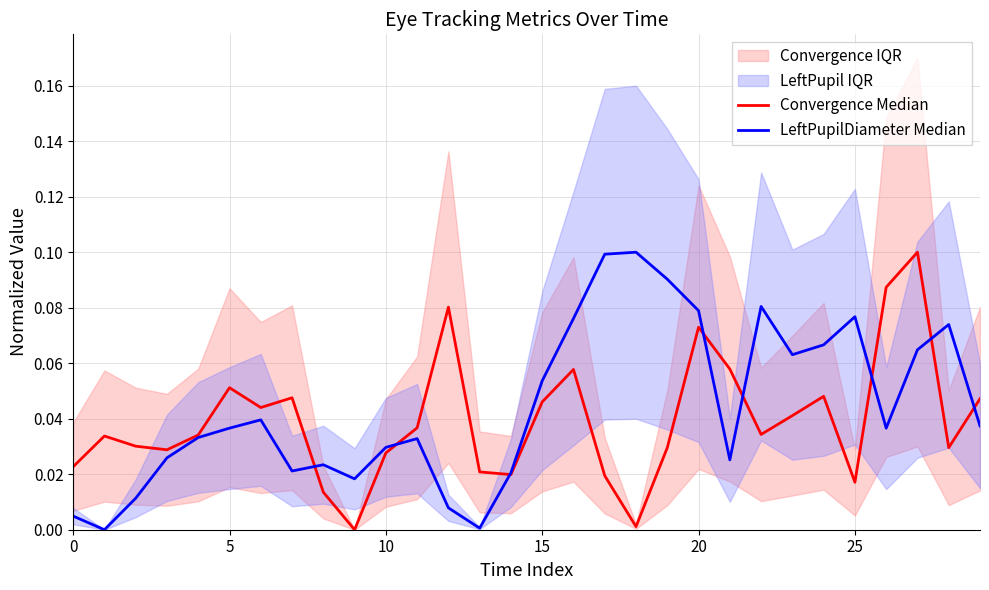

At which category is the sum across all series the highest?

27